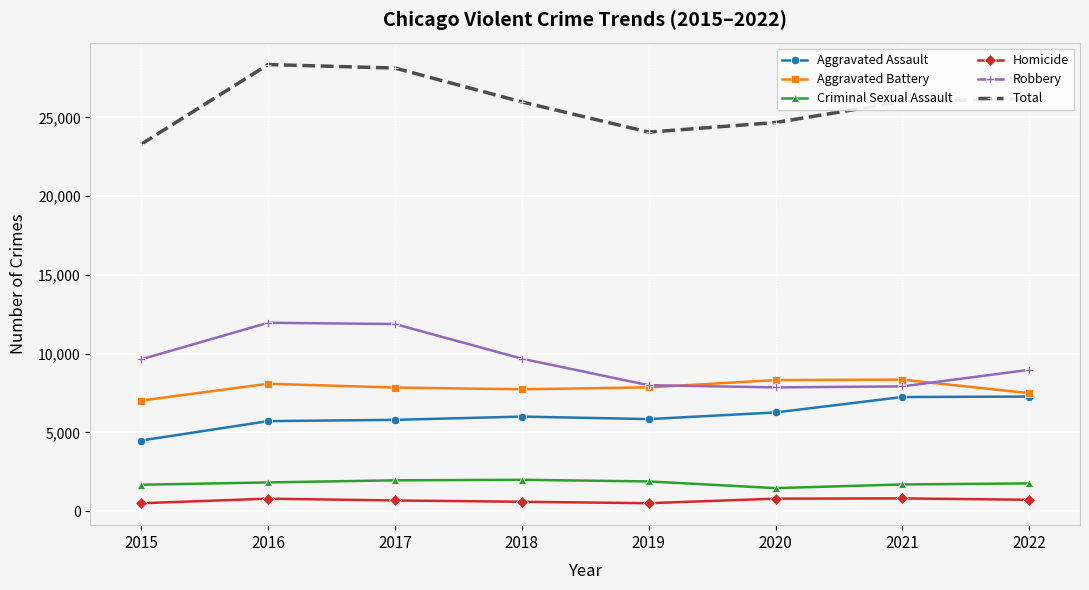

True or false: Homicide has a value of 498 at 2019.

True